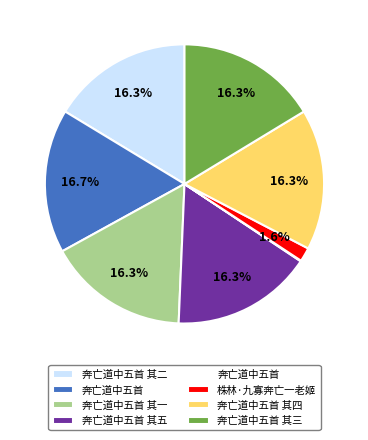

Does any single category account for the majority?

No